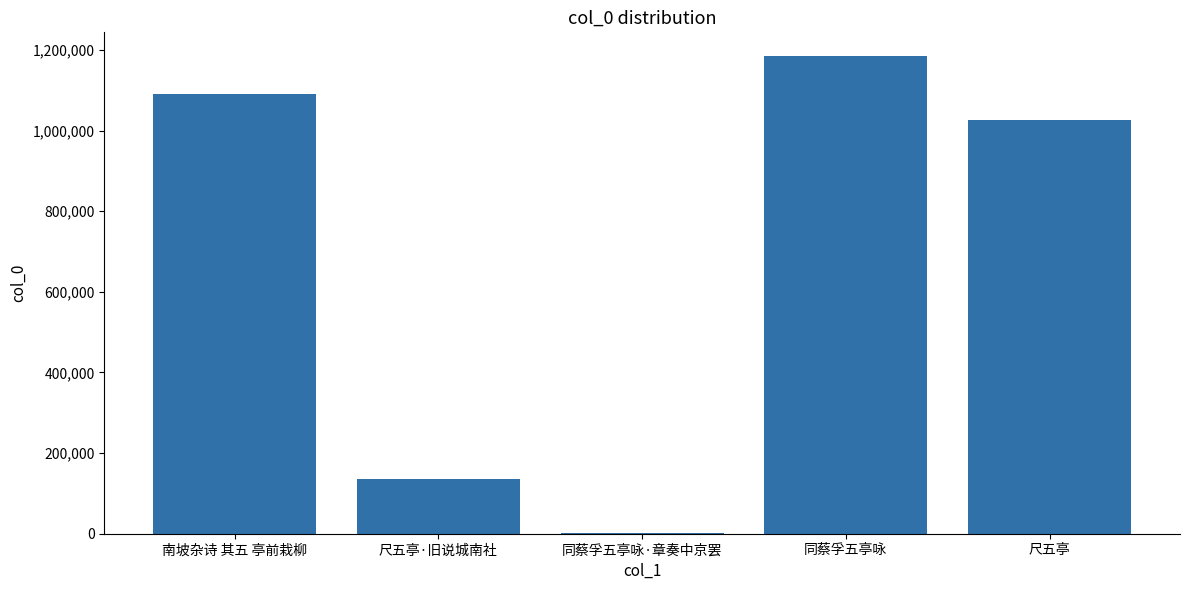

Where is the data nearest to the value 593068?

尺五亭